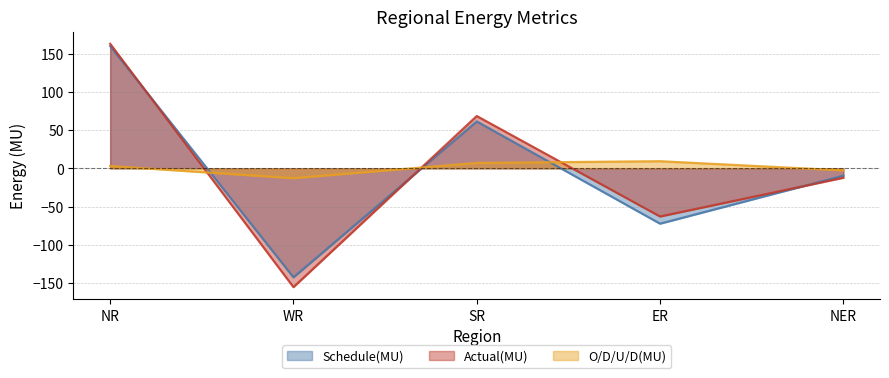

In Schedule(MU), how many points are lower than both neighbors (excluding endpoints)?

2